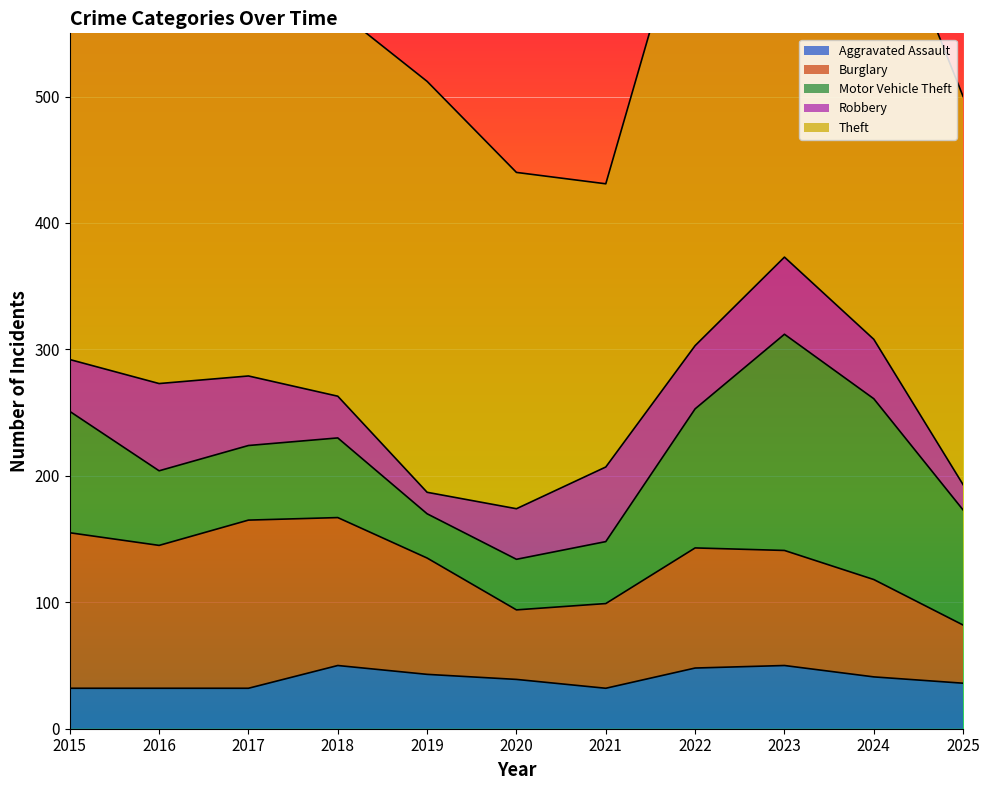

Reading left to right, extract all data points from this chart.

Aggravated Assault: 2015=32	2016=32	2017=32	2018=50	2019=43	2020=39	2021=32	2022=48	2023=50	2024=41	2025=36
Burglary: 2015=123	2016=113	2017=133	2018=117	2019=92	2020=55	2021=67	2022=95	2023=91	2024=77	2025=46
Motor Vehicle Theft: 2015=96	2016=59	2017=59	2018=63	2019=35	2020=40	2021=49	2022=110	2023=171	2024=143	2025=91
Robbery: 2015=41	2016=69	2017=55	2018=33	2019=17	2020=40	2021=59	2022=50	2023=61	2024=47	2025=20
Theft: 2015=369	2016=394	2017=372	2018=305	2019=325	2020=266	2021=224	2022=372	2023=319	2024=369	2025=307